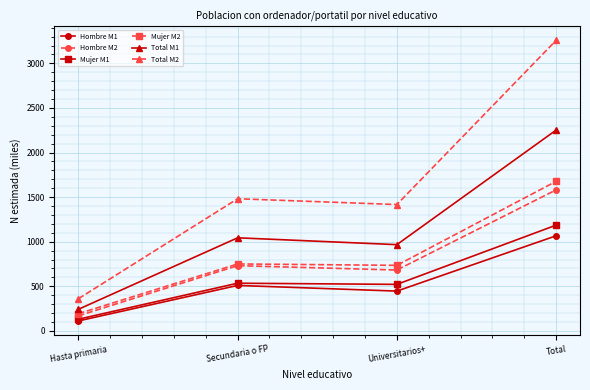

The value of Hombre M2 at Secundaria o FP is 1266.9. True or false?

False